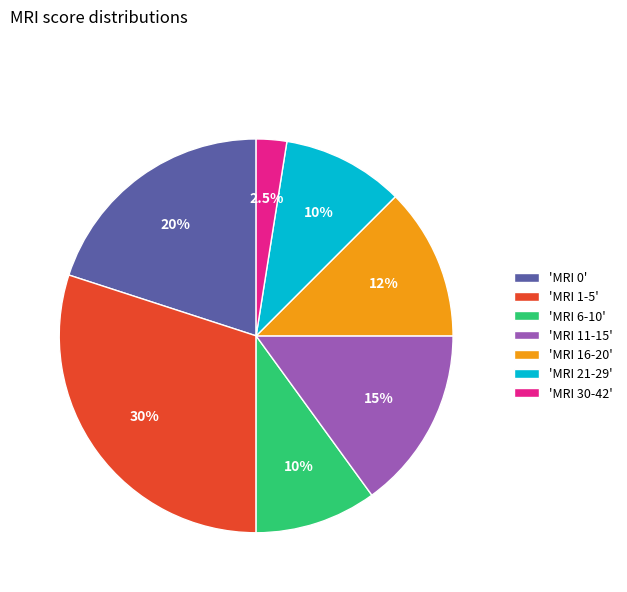

Does 'MRI 6-10' represent more than half of the total?

No